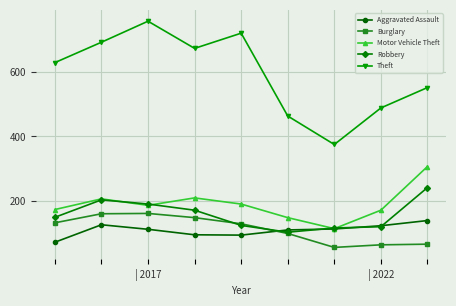

Which series has the widest spread of values?

Theft